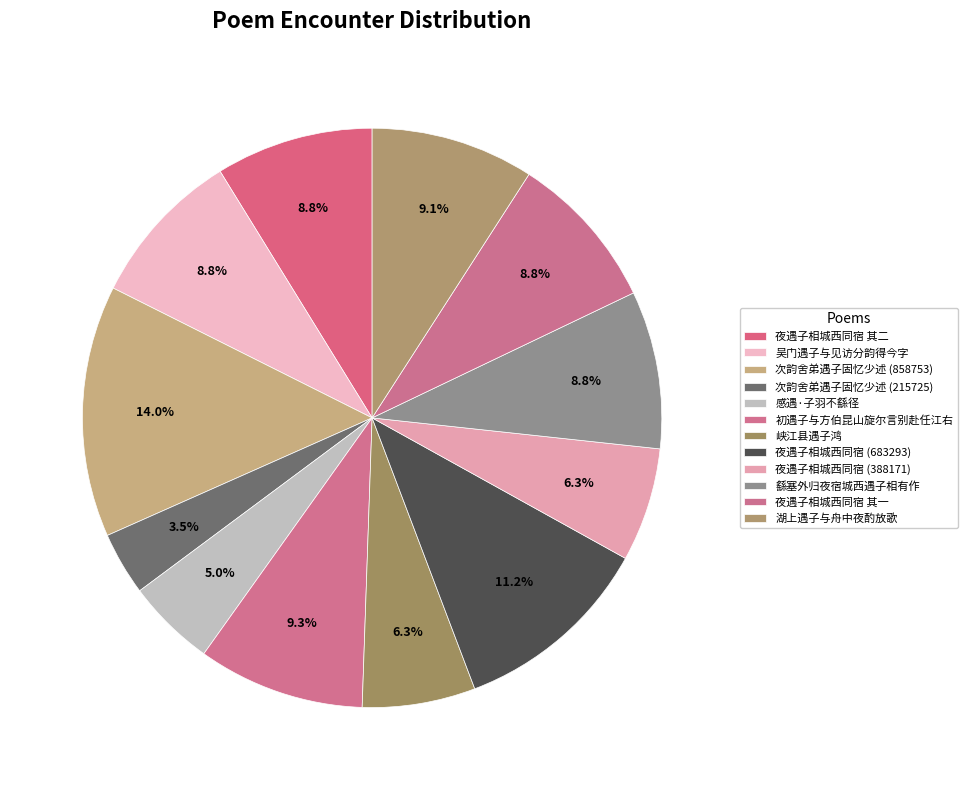

What is the change in value from 峡江县遇子鸿 to 繇塞外归夜宿城西遇子相有作?

+152553